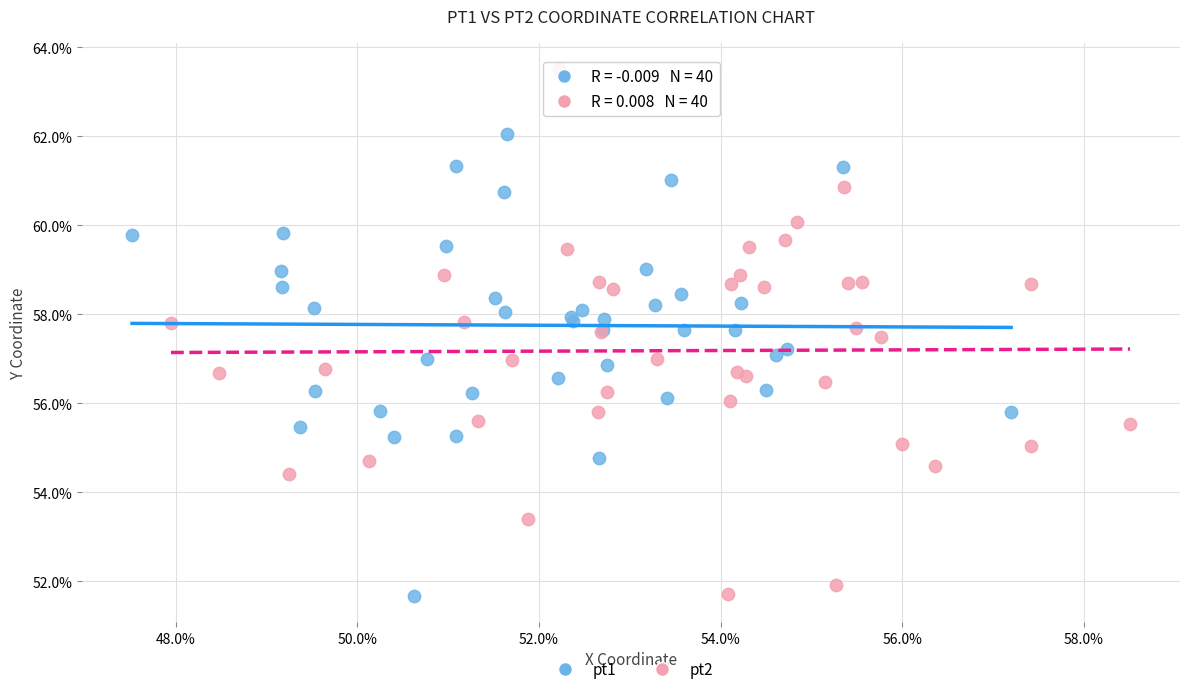

Which series reaches the maximum Y coordinate?

pt2